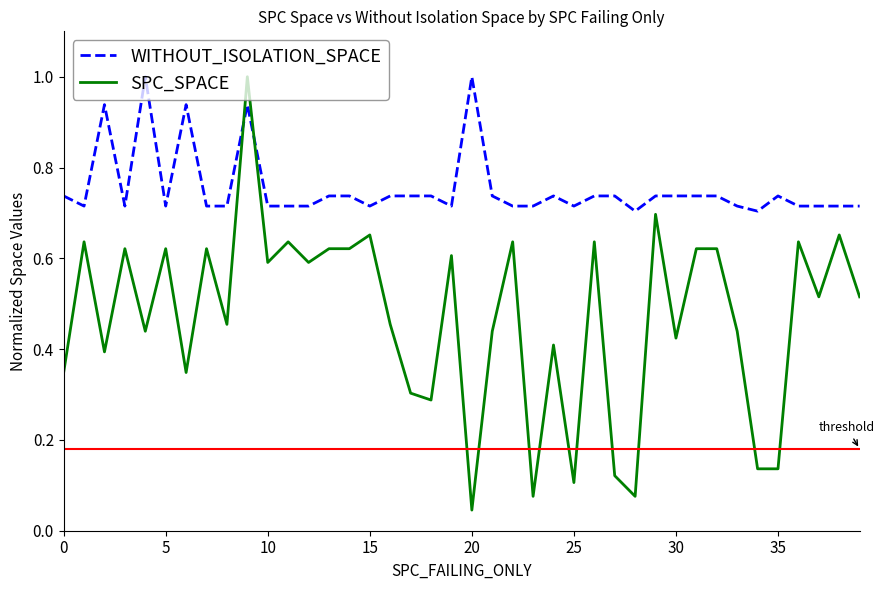

At how many categories does at least one series exceed 0?

40